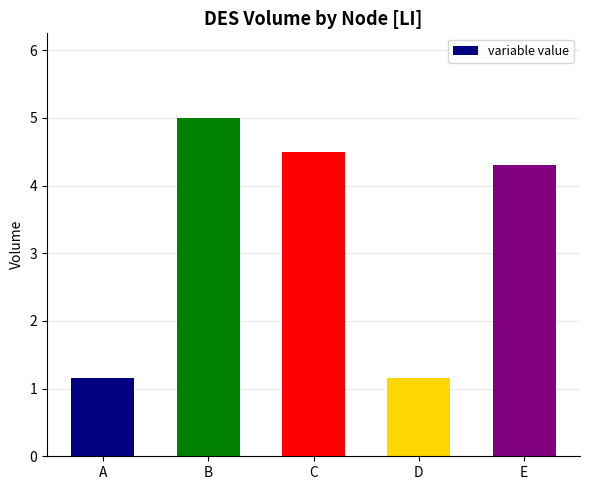

What is the average value?

3.2